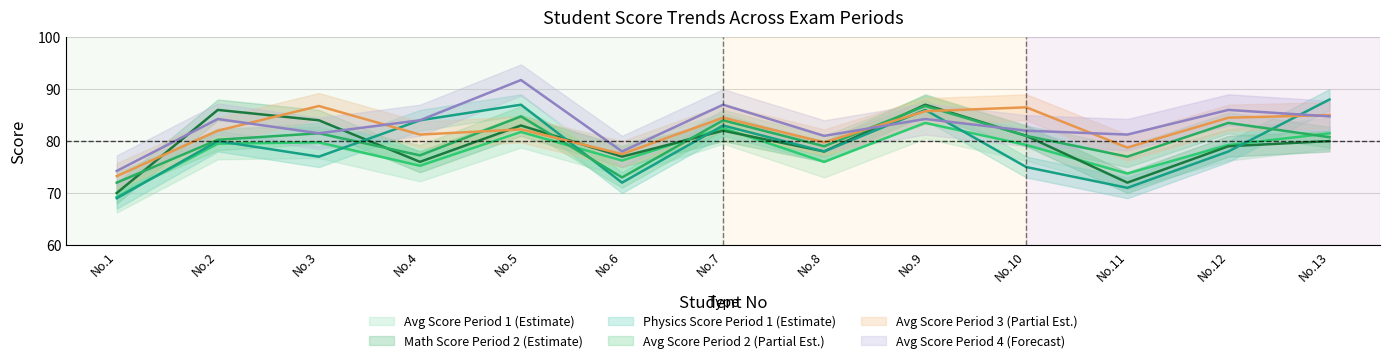

What is the difference between the maximum and minimum values in the MAT2 series?

17.0